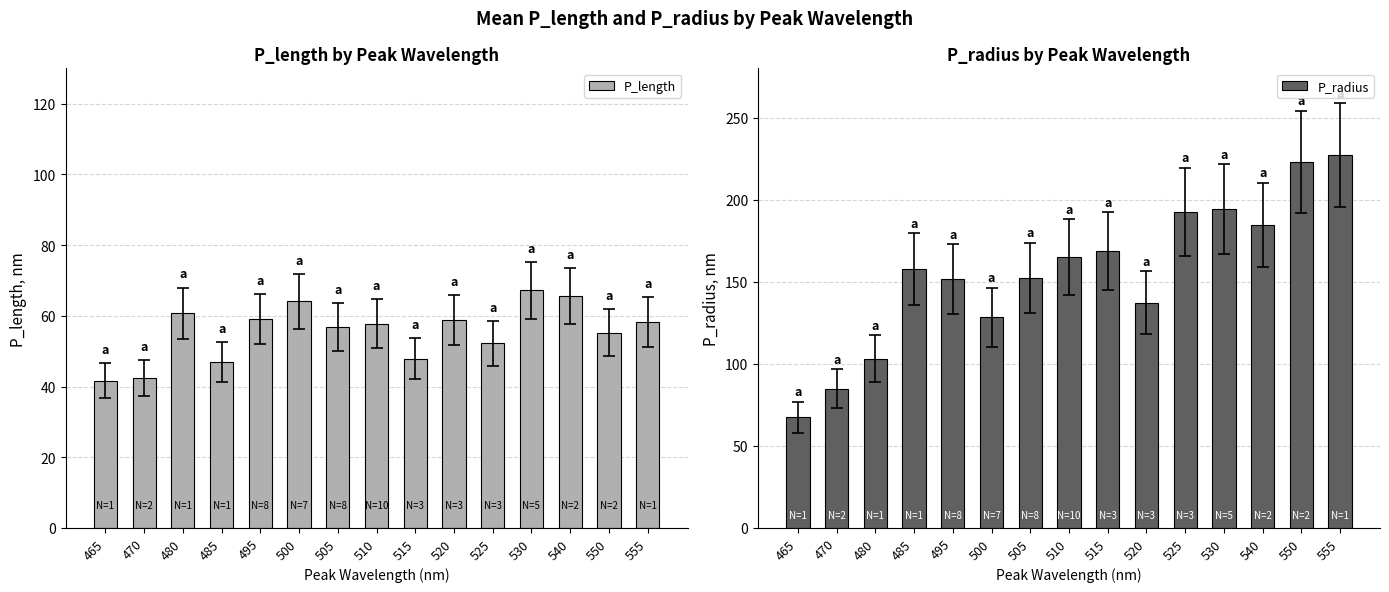

Reading left to right, what are all the values shown in this chart?

P_length: 465=41.7	470=42.5	480=60.7	485=46.9	495=59.2	500=64.1	505=56.8	510=57.8	515=47.8	520=58.9	525=52.2	530=67.3	540=65.7	550=55.2	555=58.2
P_radius: 465=67.5	470=84.7	480=103.1	485=157.6	495=151.7	500=128.5	505=152.5	510=164.9	515=168.9	520=137.2	525=192.5	530=194.3	540=184.5	550=223.0	555=227.1